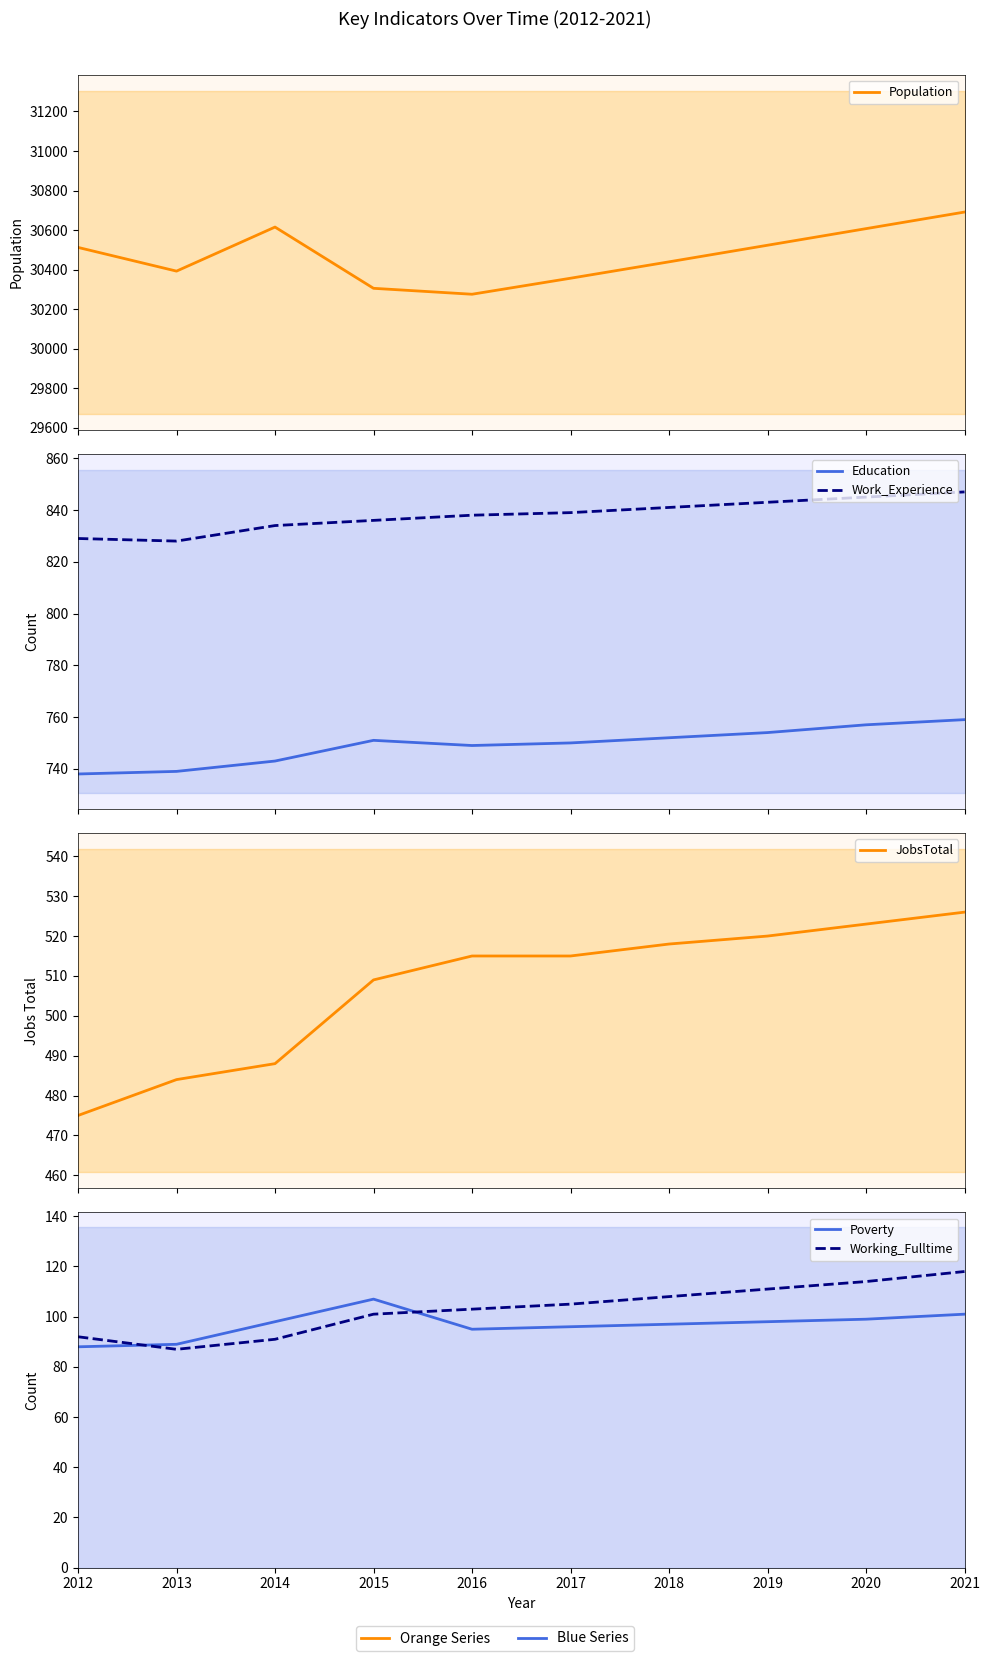

True or false: JobsTotal and Education cross at least once.

False